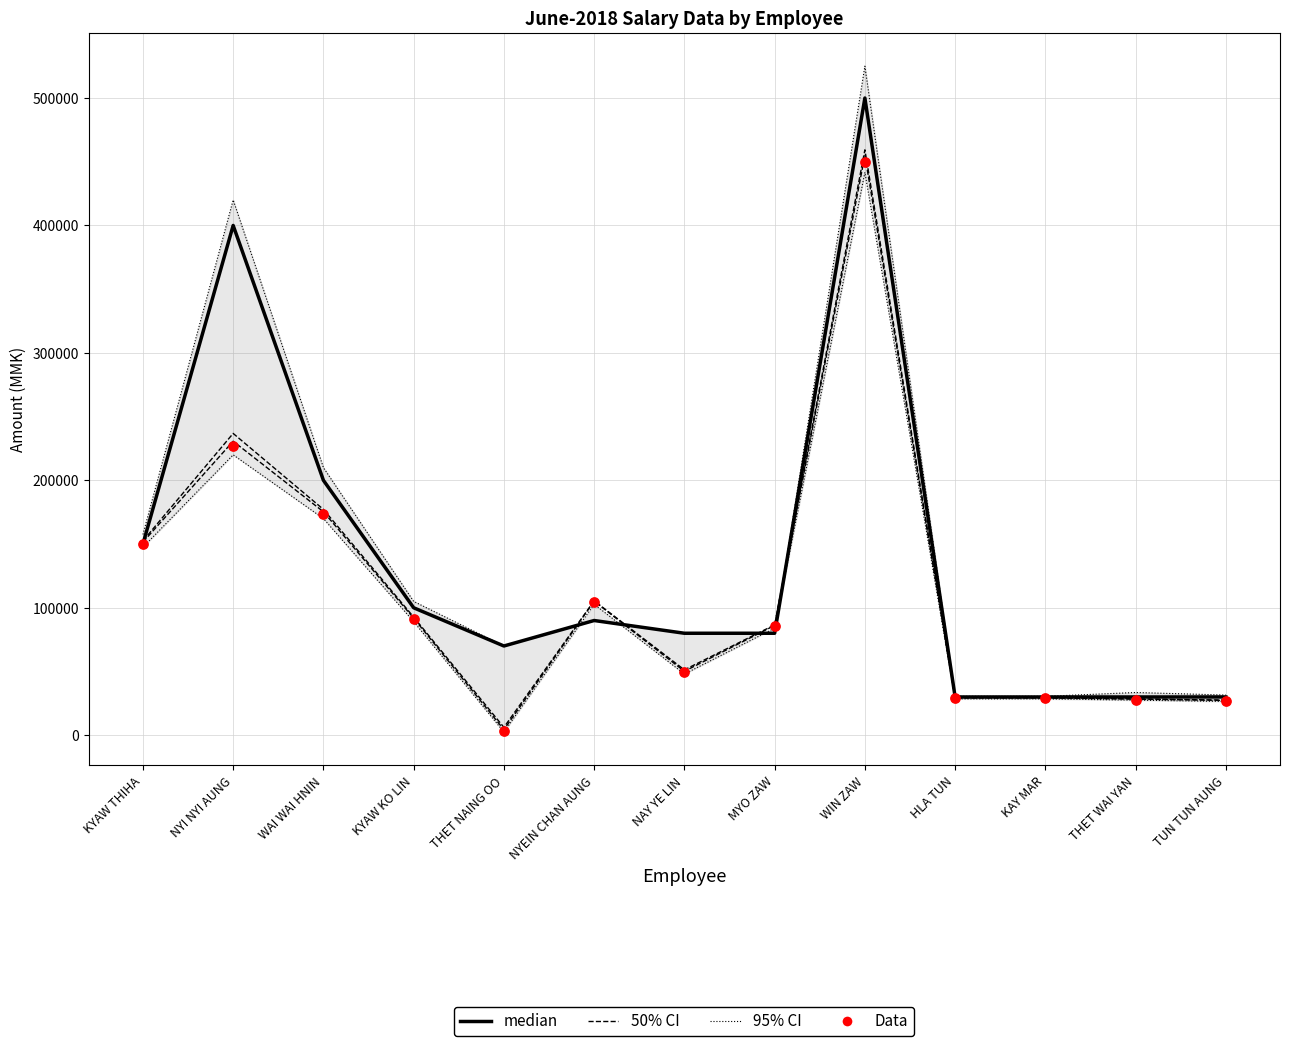

At how many categories does at least one series exceed 501485?

1